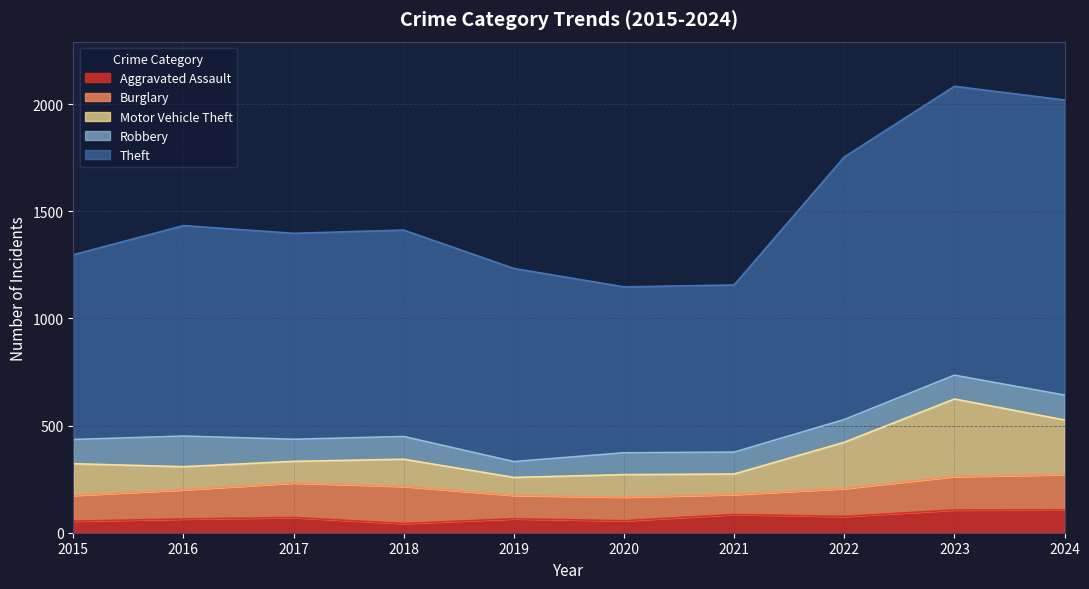

What is the smallest value displayed?

43